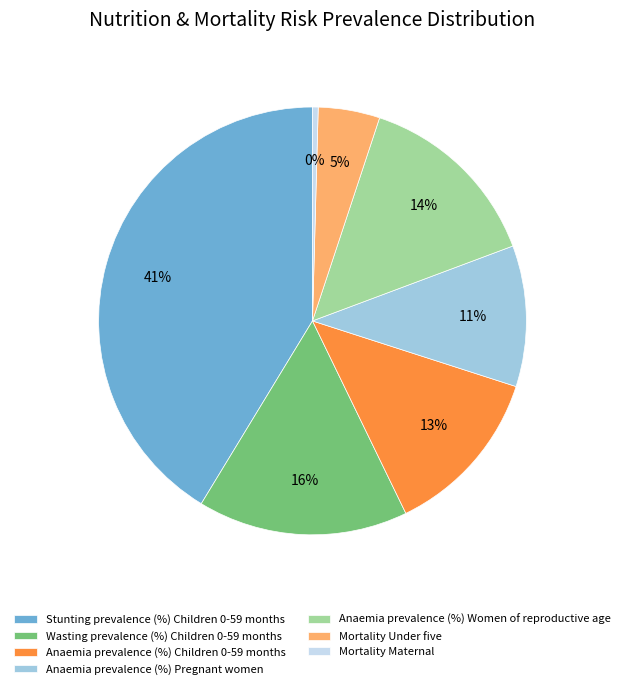

Do Anaemia prevalence (%) Pregnant women and Mortality Under five together represent more than half of the pie?

No